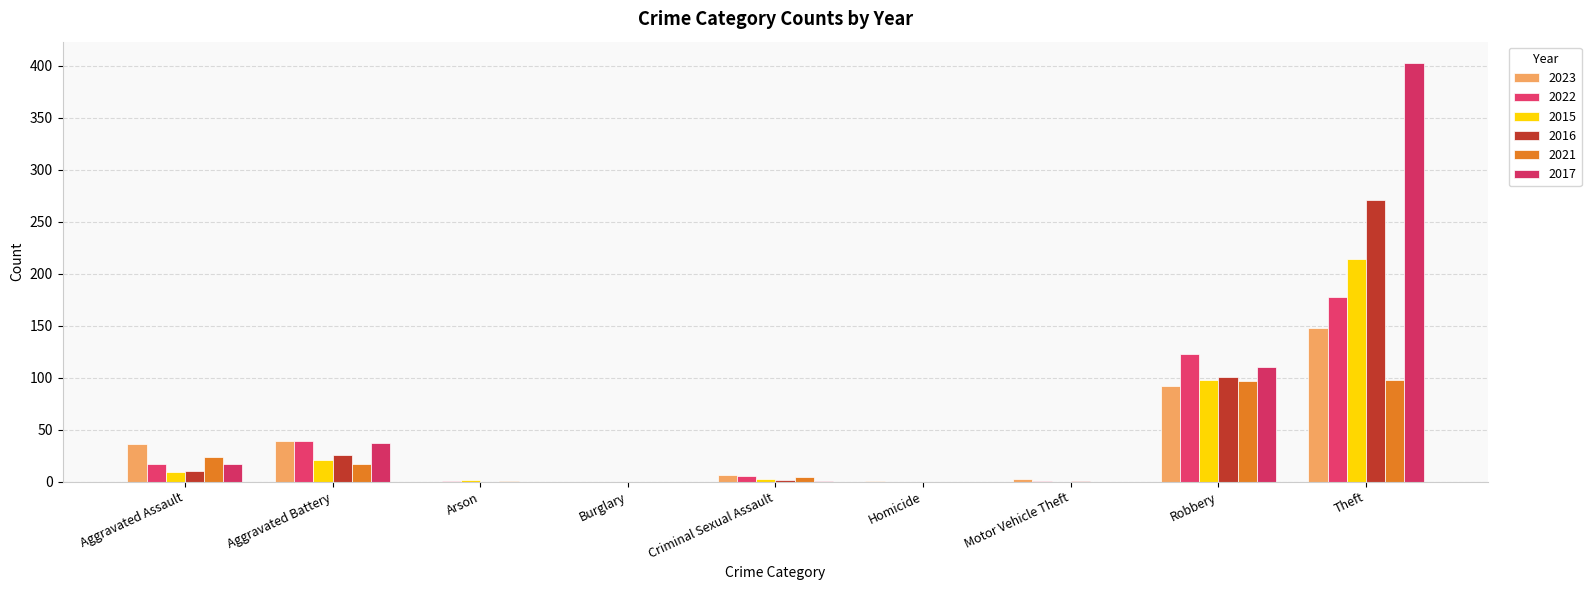

What is the label of the 3rd bar from the right?

Motor Vehicle Theft